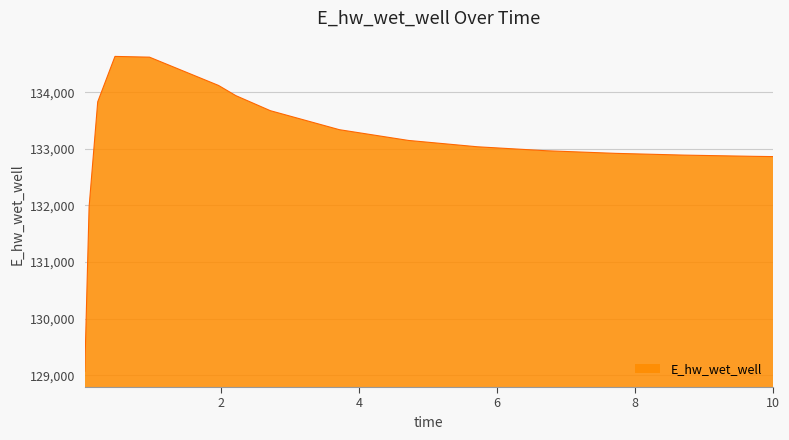

How many categories are shown in the chart?

16